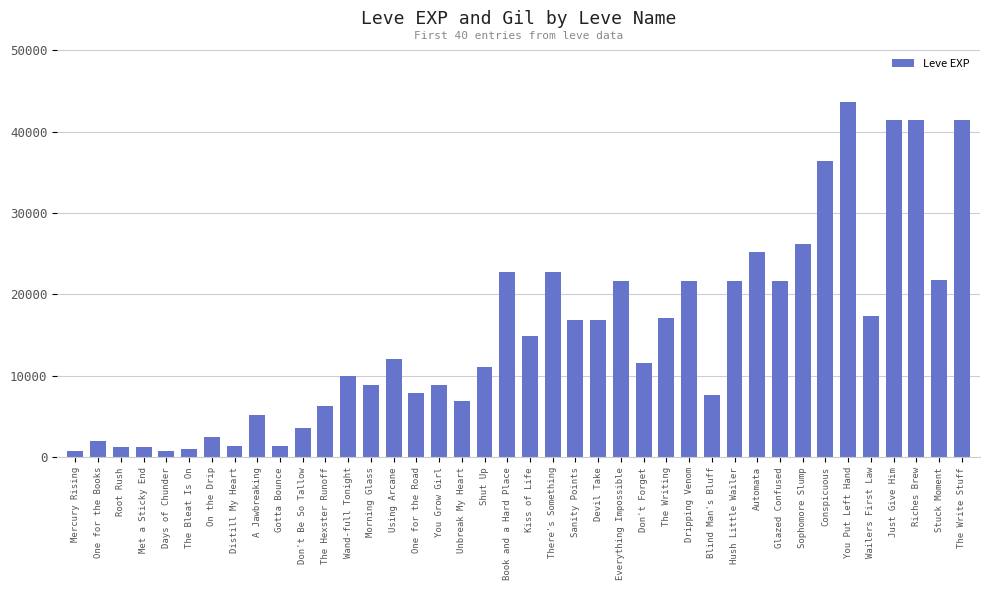

What is the approximate value at Sophomore Slump, to the nearest 10?

26160